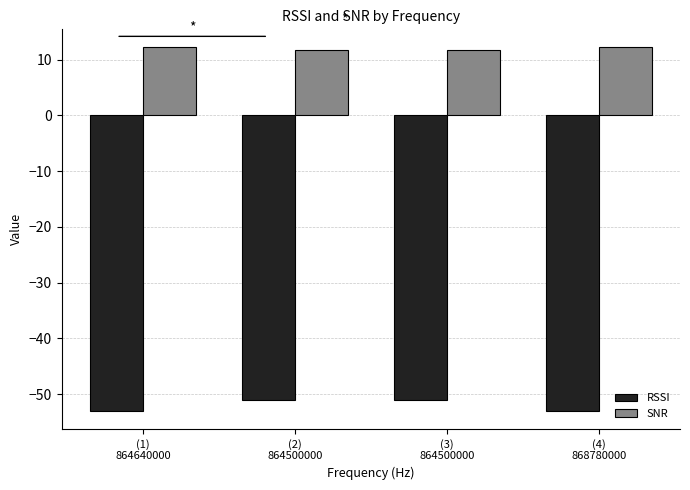

What is the lowest value of the RSSI series?

-53.0